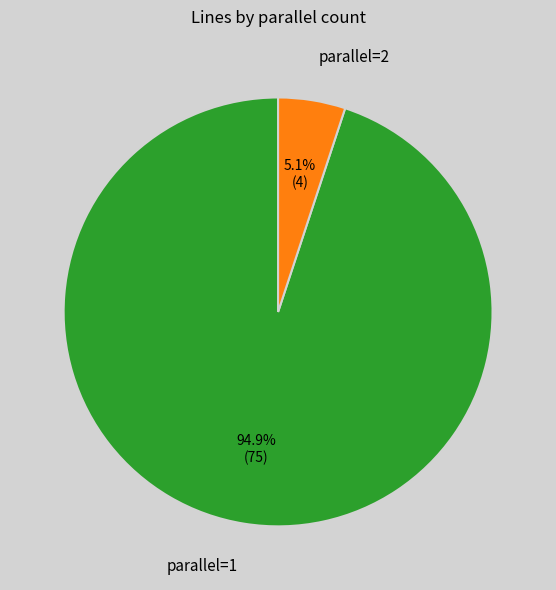

Count the number of slices in the pie.

2